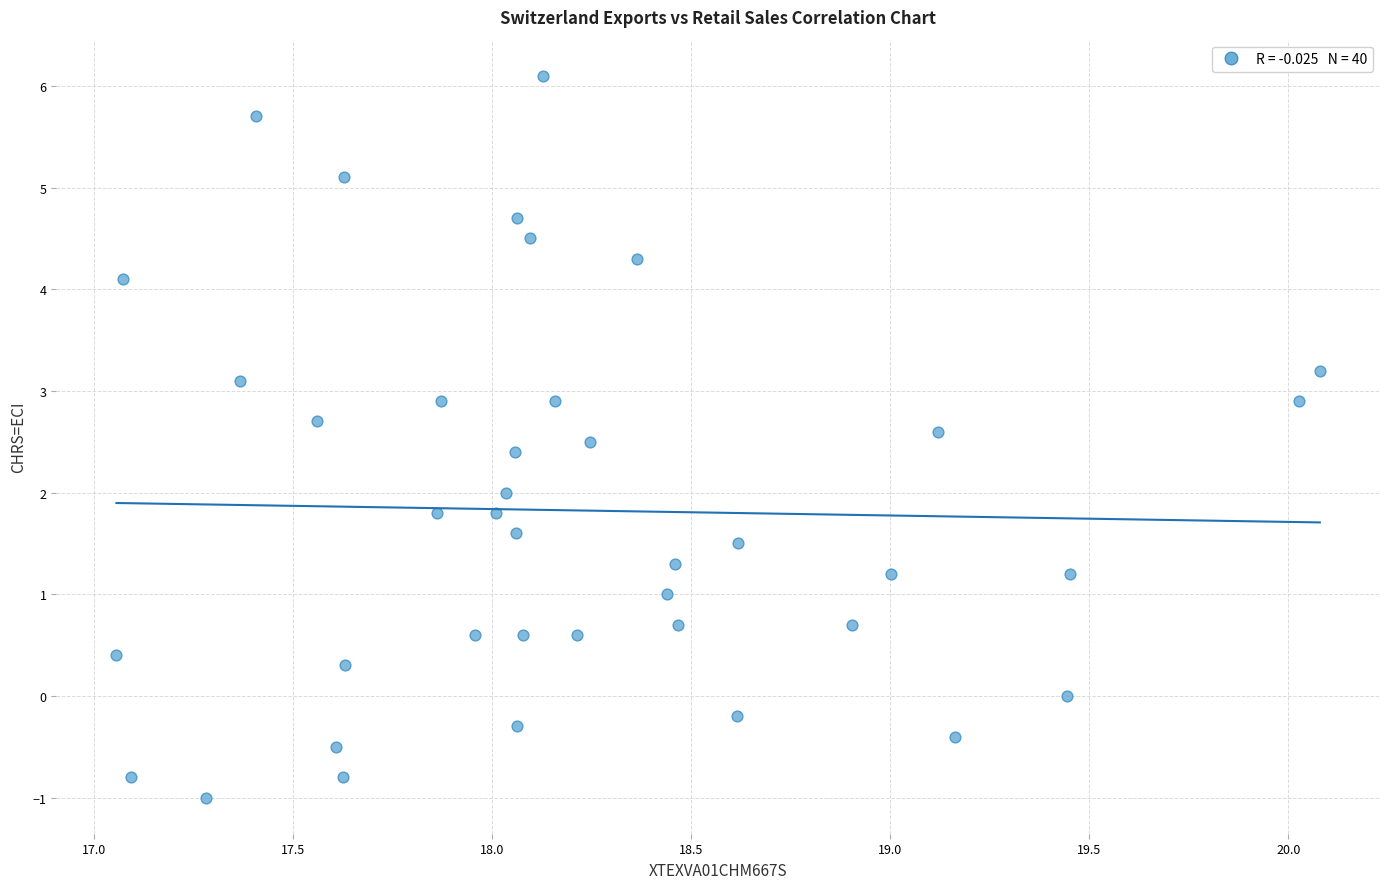

What is the range of Y values (max minus min)?

7.1